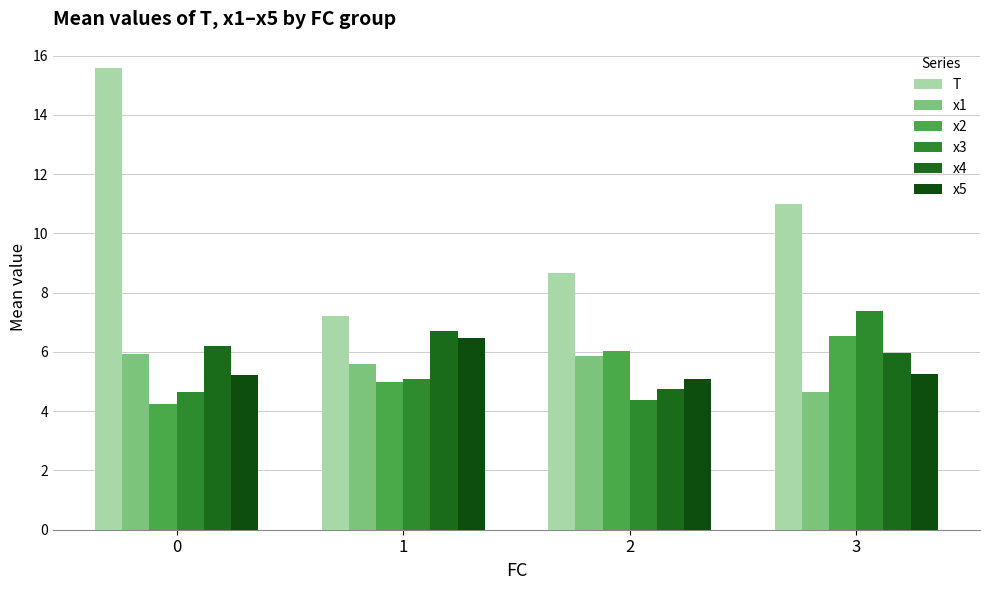

Is it true that x3 equals 7.4 at 3?

True